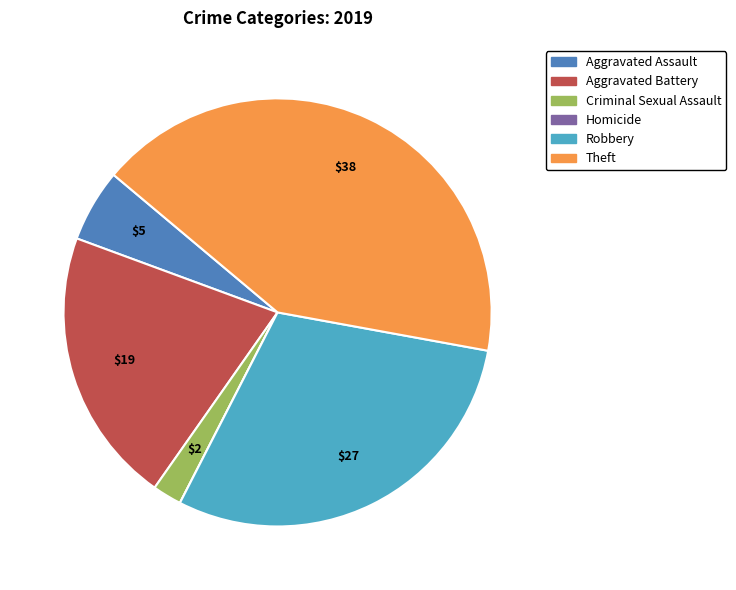

Approximately how many times larger is the value at Aggravated Battery compared to Theft?

0.5